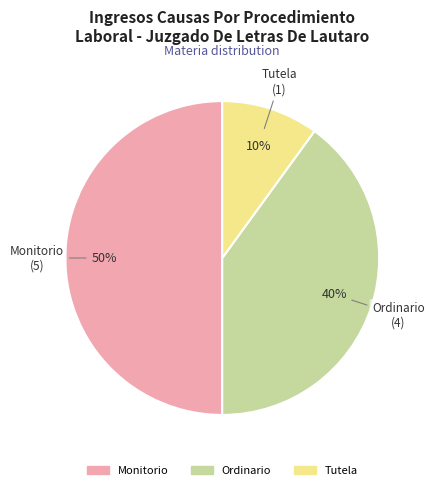

Between Tutela and Ordinario, which is larger?

Ordinario